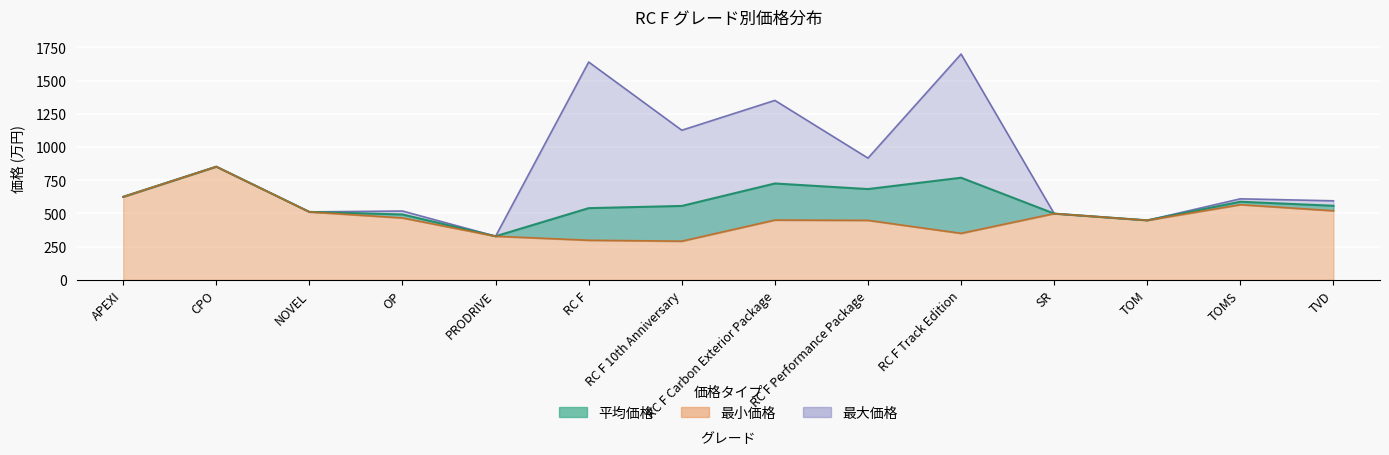

True or false: 最小価格 and 最大価格 intersect in this chart.

False